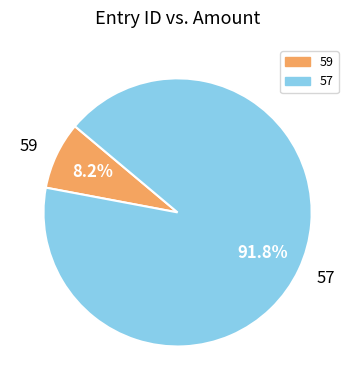

To the nearest percent, what is the combined percentage of 57 and 59?

100%